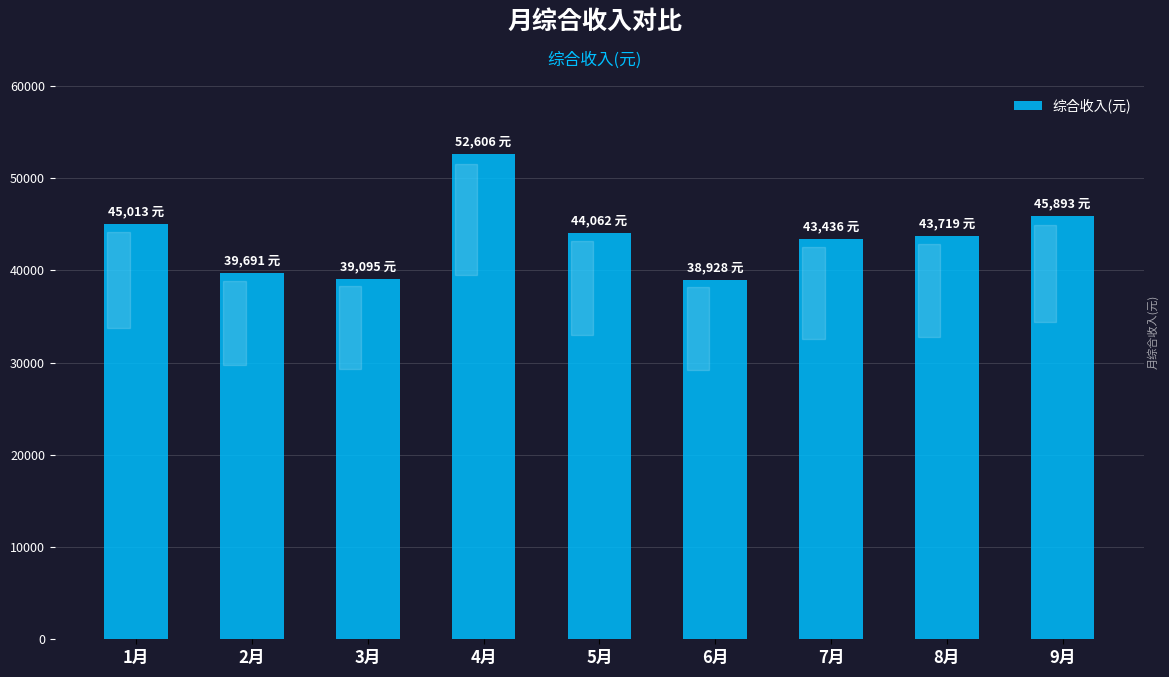

What is the change in value from 2月 to 7月?

+3744.8